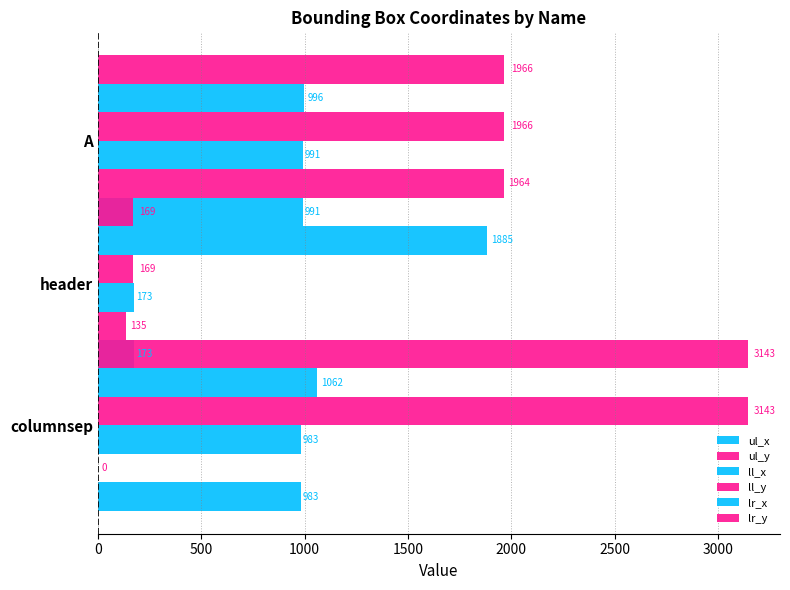

What is the sum of all lr_x values?

3943